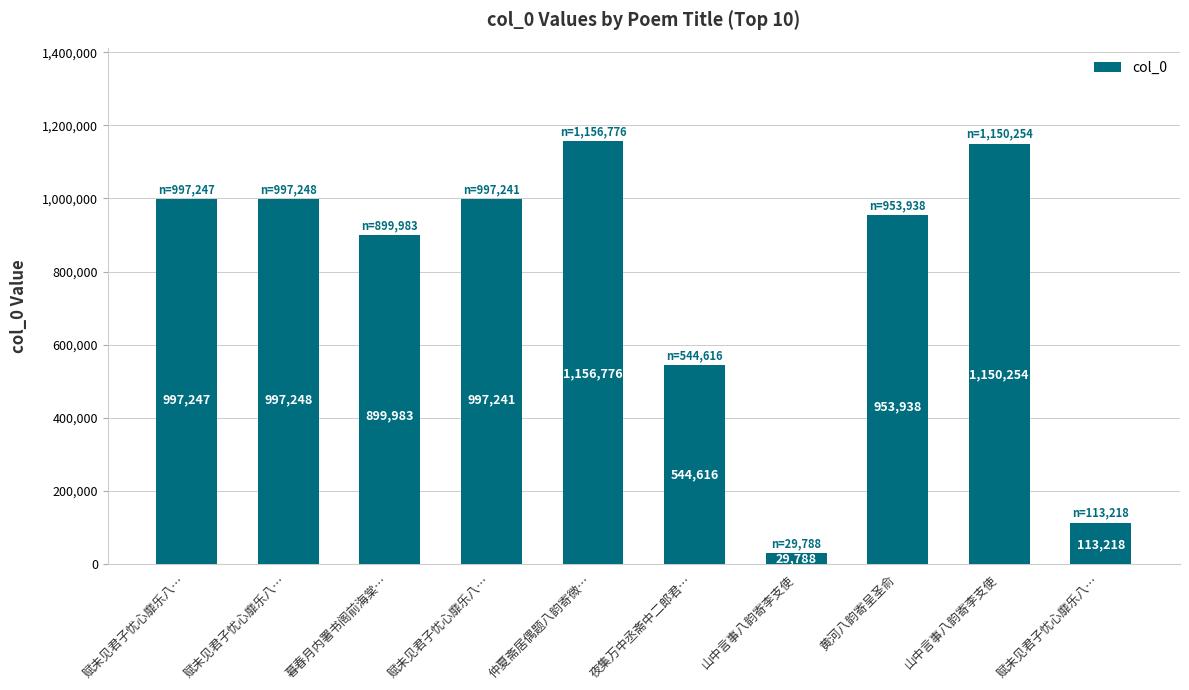

Reading left to right, list all the values displayed in this chart.

赋未见君子忧心靡乐八…=997247	赋未见君子忧心靡乐八…=997248	暮春月内署书阁前海棠…=899983	赋未见君子忧心靡乐八…=997241	仲夏斋居偶题八韵寄微…=1156776	夜集万中丞斋中二郎君…=544616	山中言事八韵寄李支使=29788	黄河八韵寄呈圣俞=953938	山中言事八韵寄李支使=1150254	赋未见君子忧心靡乐八…=113218